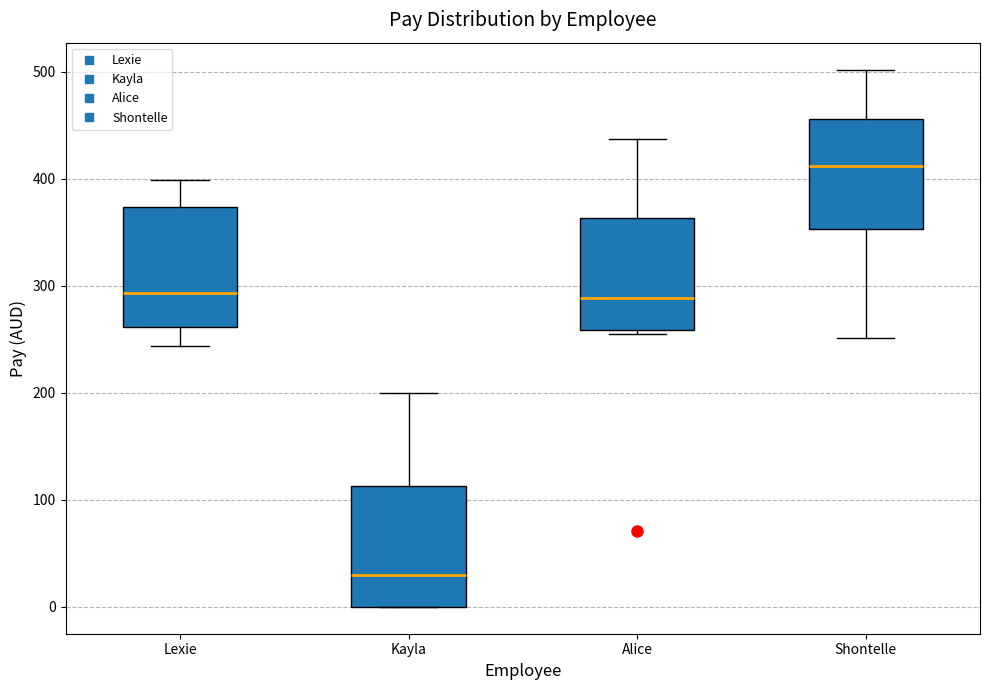

Reading left to right, read every box against the y-axis: the position of its median line, the range the box covers, and the ends of its whiskers. The values are not printed on the chart, so give them approximately, as read against the axis.

Lexie: median 290, box 260 to 370, whiskers 240 to 400
Kayla: median 30, box 0 to 110, whiskers 0 to 200
Alice: median 290, box 260 to 360, whiskers 260 (just below the box's lower edge) to 440
Shontelle: median 410, box 350 to 460, whiskers 250 to 500